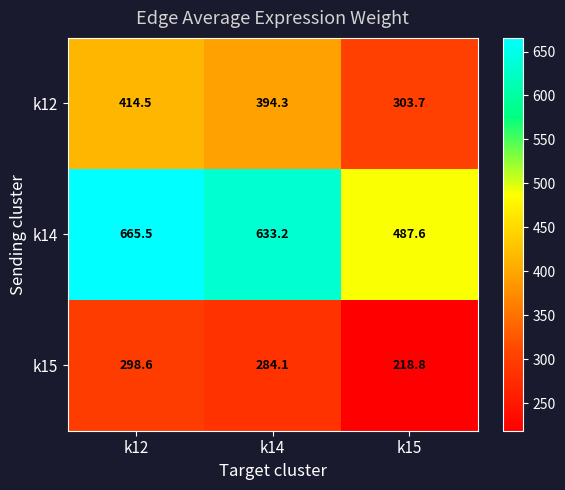

What is the sum of the k12 values at k15 and k14?

698.0